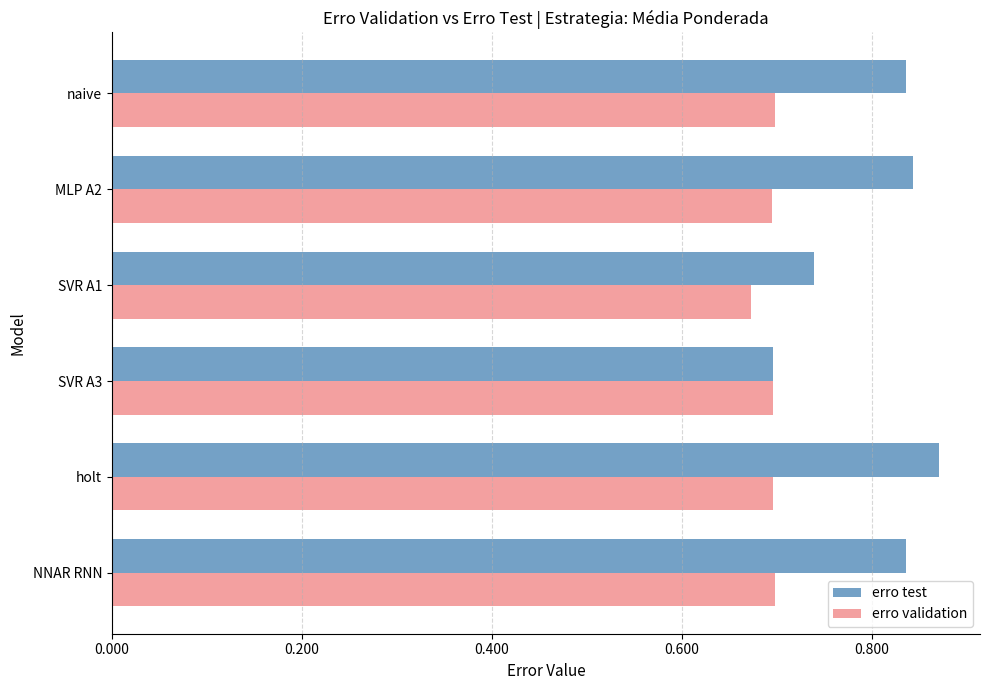

Which series has the widest spread of values?

erro test